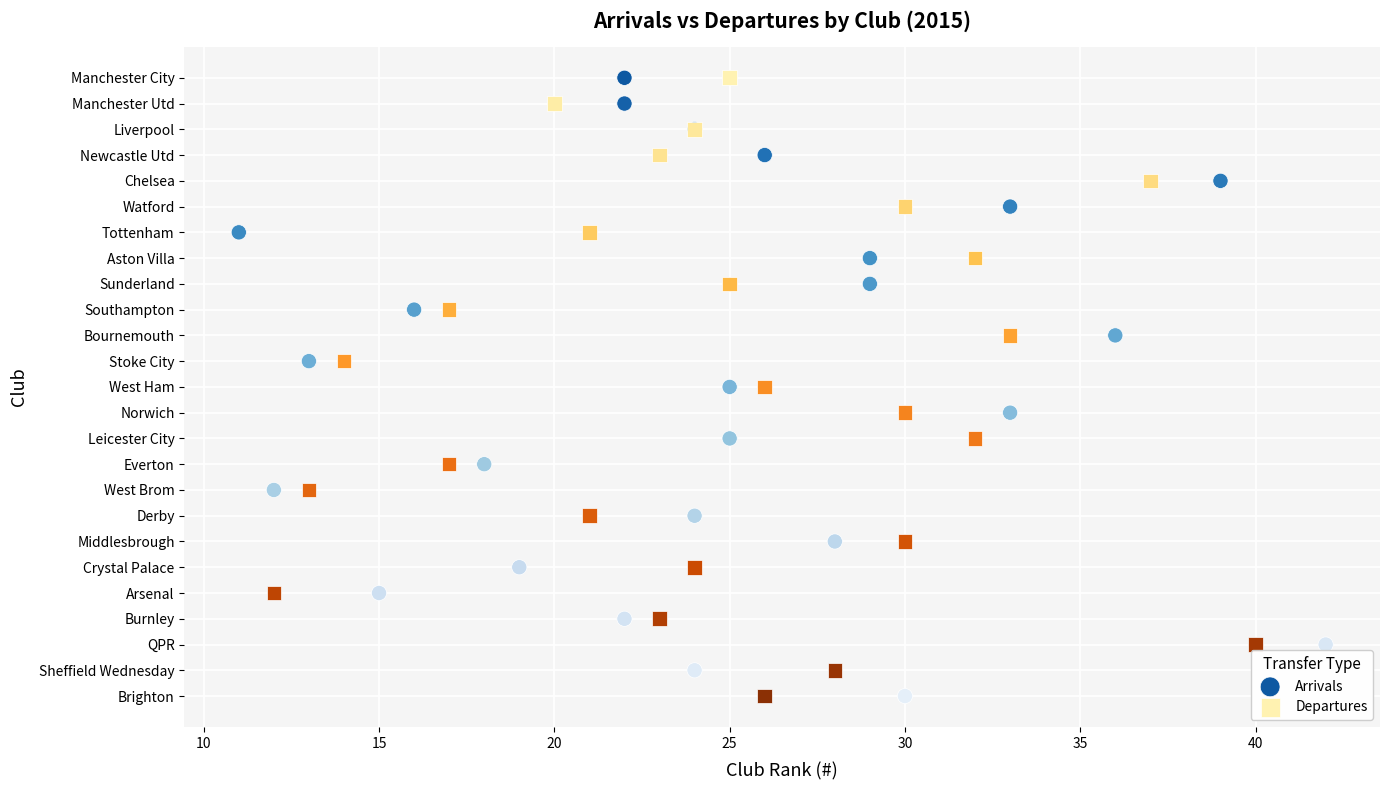

What are all the series names shown in the legend?

Arrivals, Departures